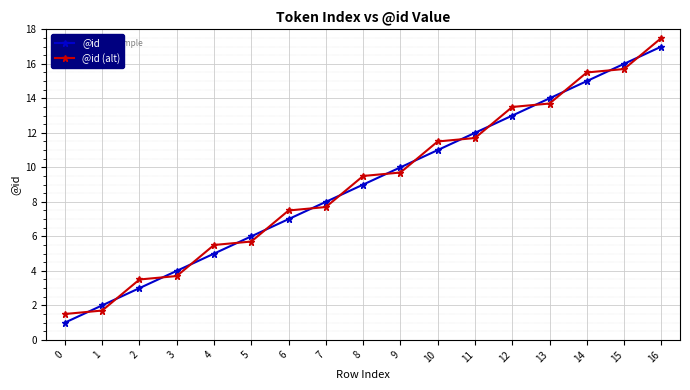

At how many categories does at least one series exceed 11?

7